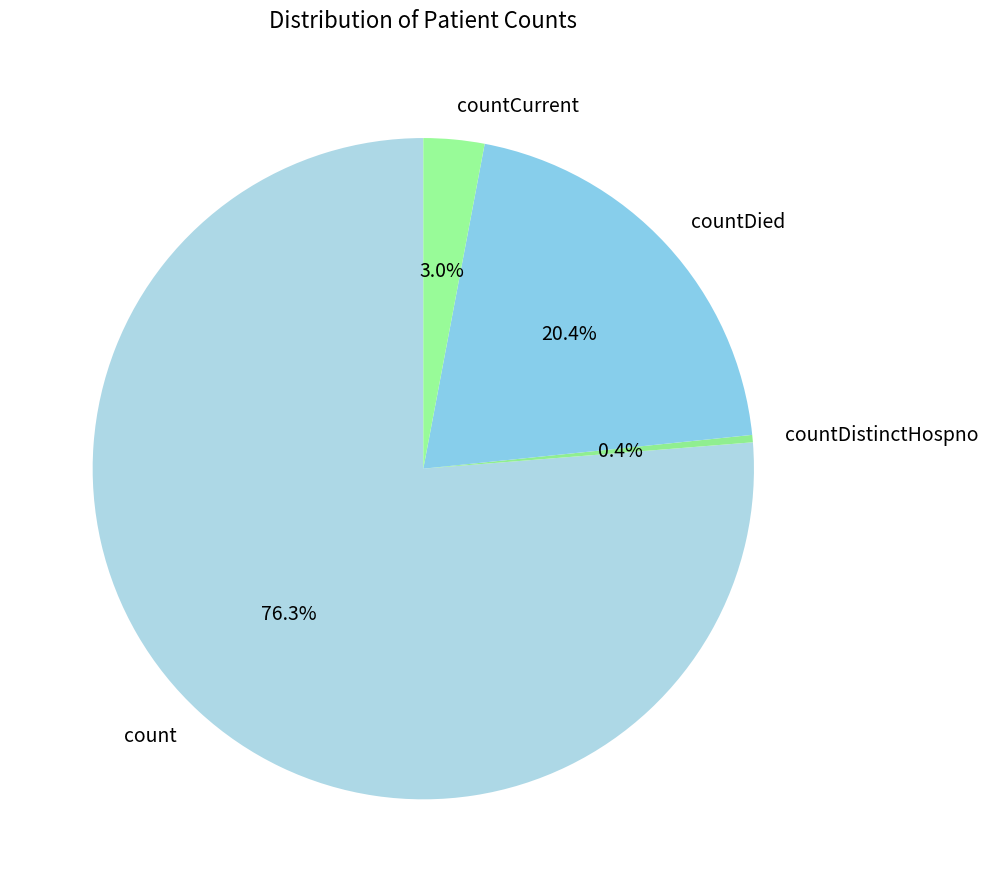

How many segments does this pie chart have?

4